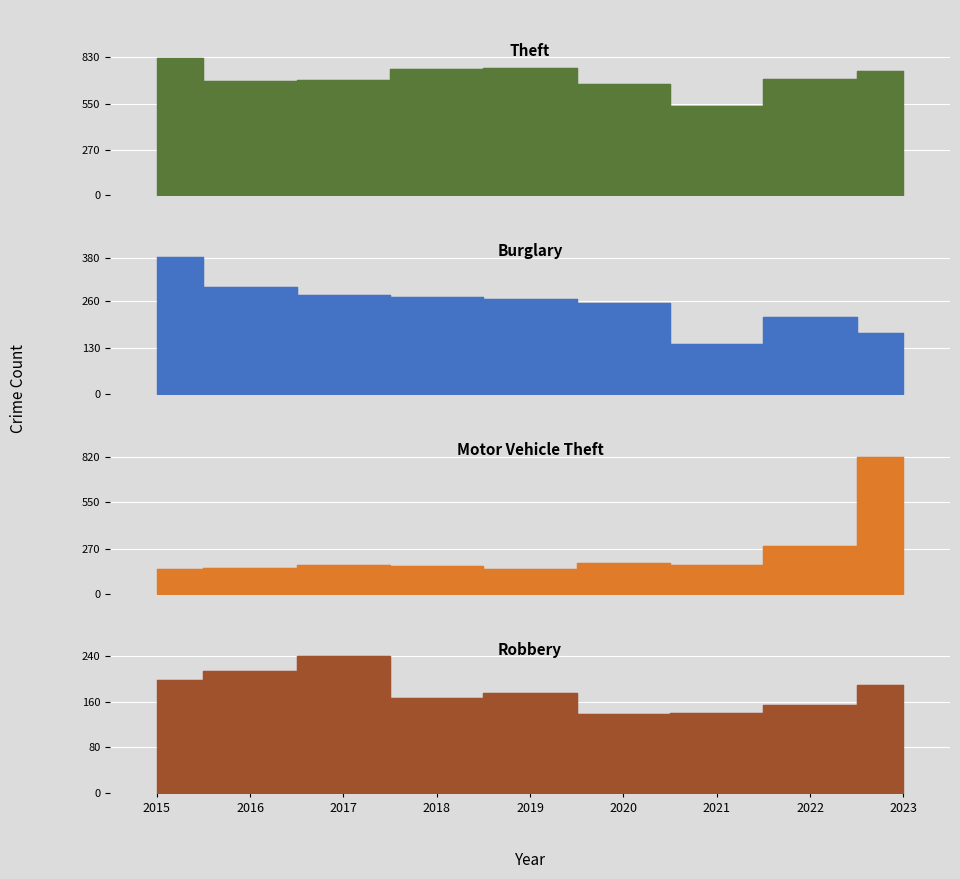

The value of Theft at 2019 is 1015. True or false?

False